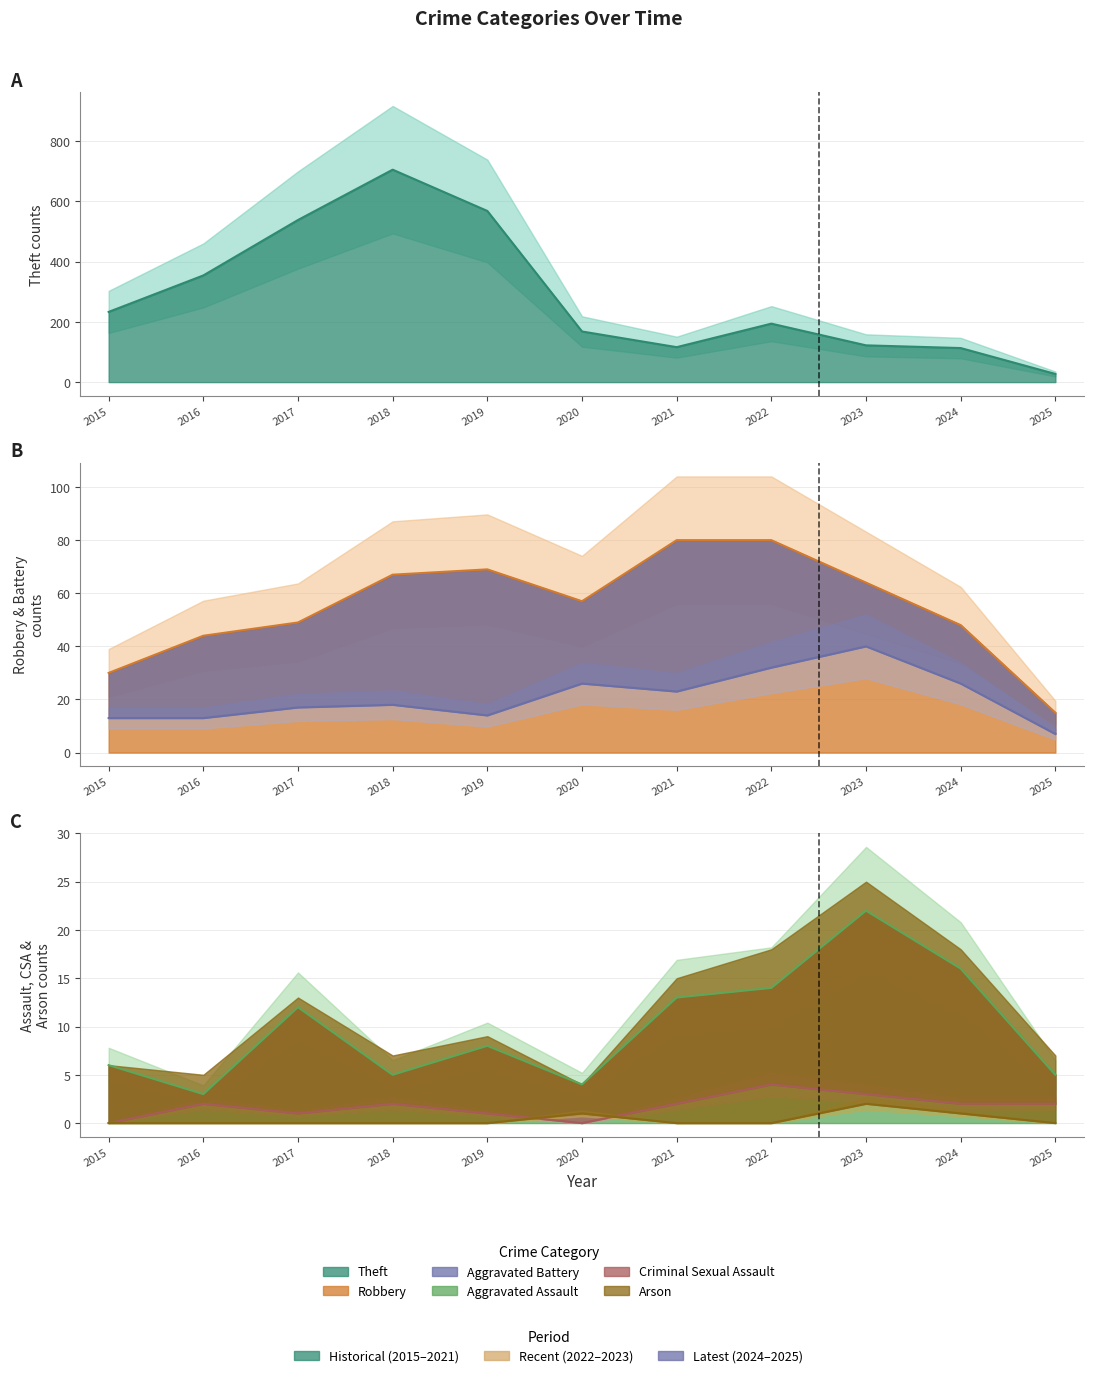

True or false: Theft and Criminal Sexual Assault cross at least once.

False